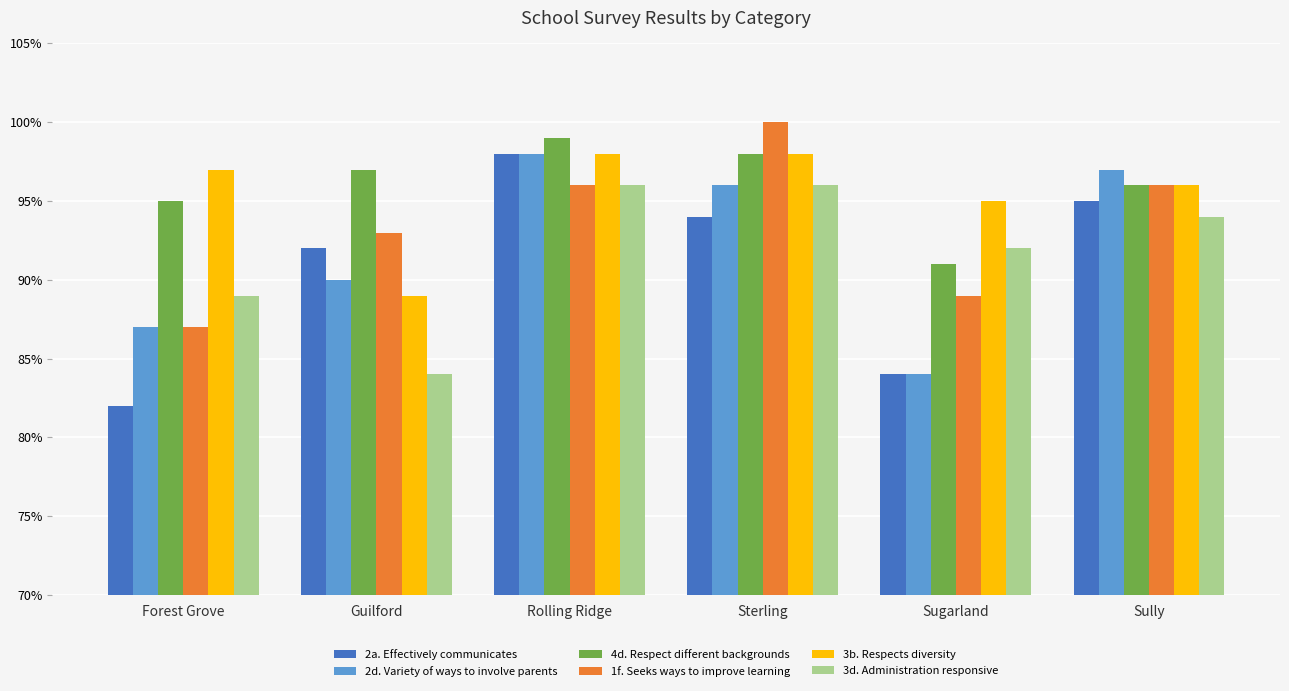

Reading right to left, list all the values displayed in this chart.

2a. Effectively communicates: 0.9	0.8	0.9	1.0	0.9	0.8
2d. Variety of ways to involve parents: 1.0	0.8	1.0	1.0	0.9	0.9
4d. Respect different backgrounds: 1.0	0.9	1.0	1.0	1.0	0.9
1f. Seeks ways to improve learning: 1.0	0.9	1.0	1.0	0.9	0.9
3b. Respects diversity: 1.0	0.9	1.0	1.0	0.9	1.0
3d. Administration responsive: 0.9	0.9	1.0	1.0	0.8	0.9